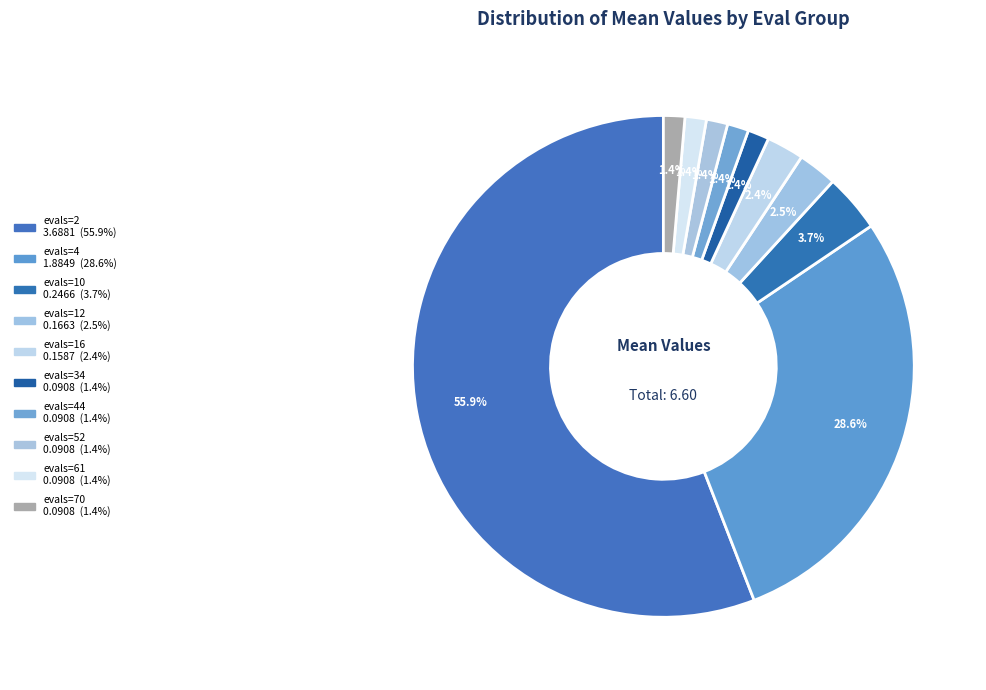

What is the largest slice in the pie chart?

evals=2